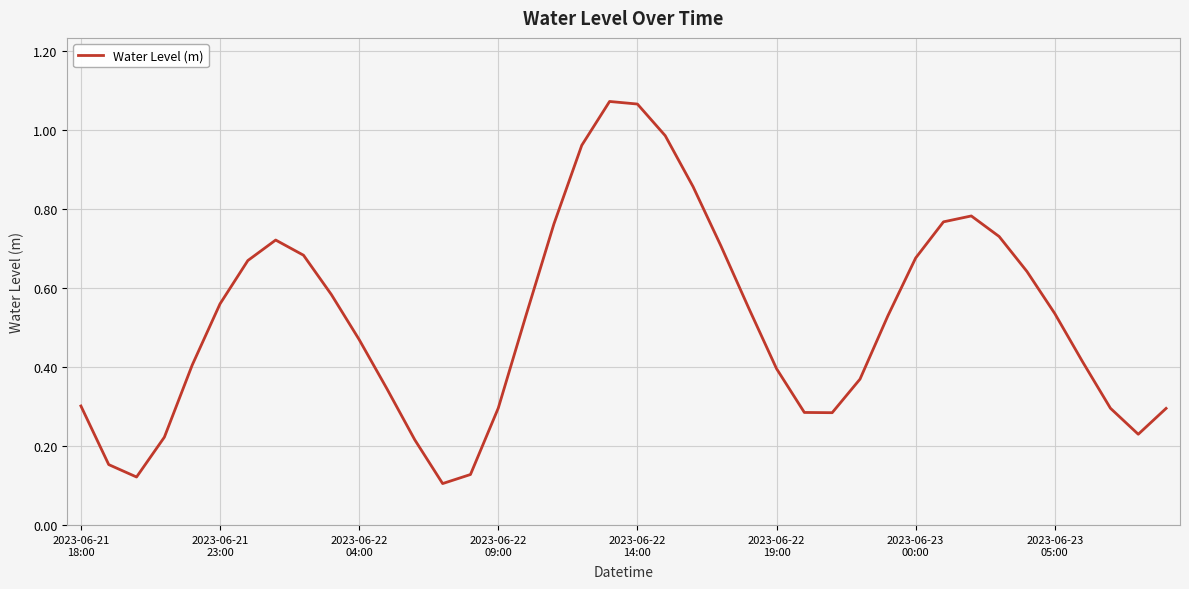

How many lines are shown in the chart?

1